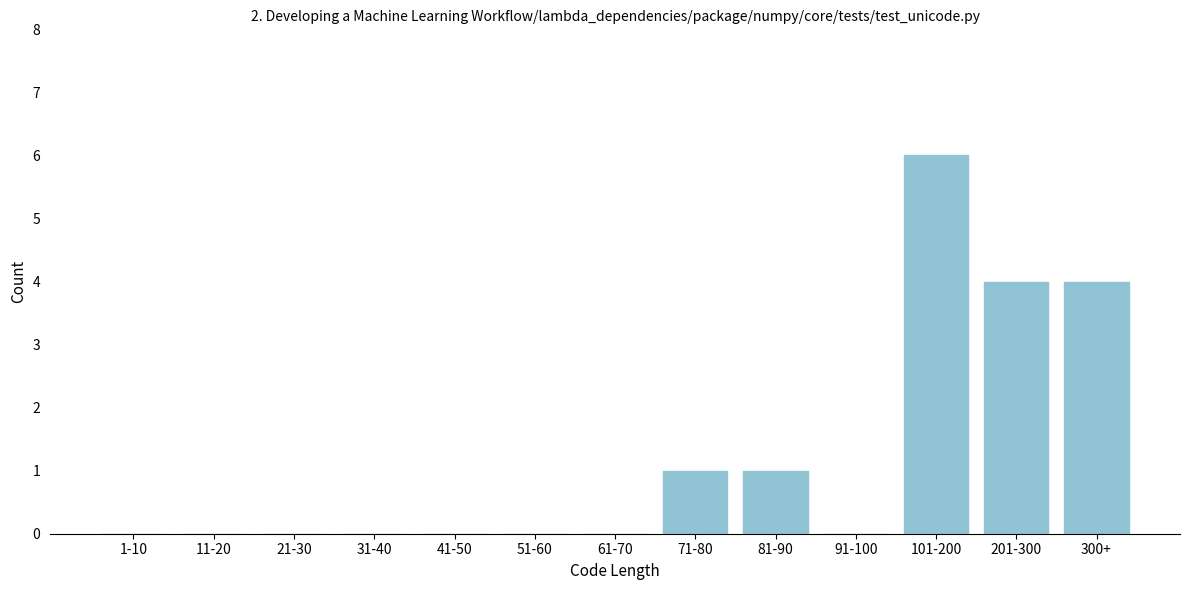

Reading right to left, transcribe all the data shown in this chart.

300+=4	201-300=4	101-200=6	91-100=0	81-90=1	71-80=1	61-70=0	51-60=0	41-50=0	31-40=0	21-30=0	11-20=0	1-10=0